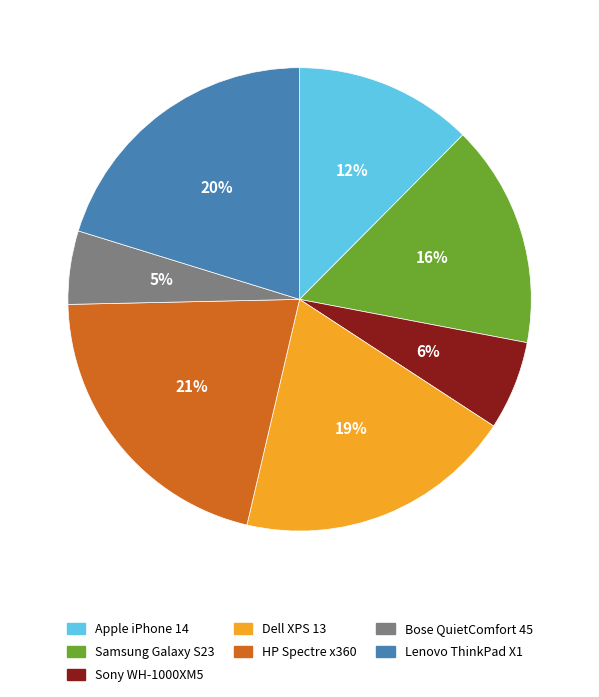

To the nearest percent, what percentage of the pie is HP Spectre x360?

21%